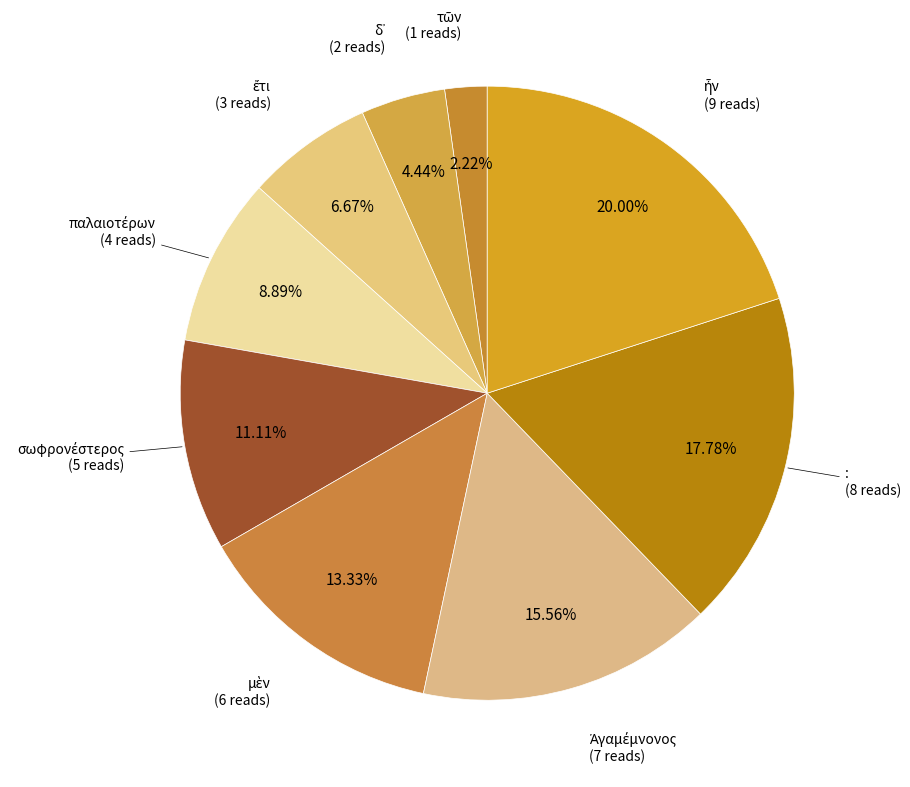

Is there a majority slice in this chart?

No